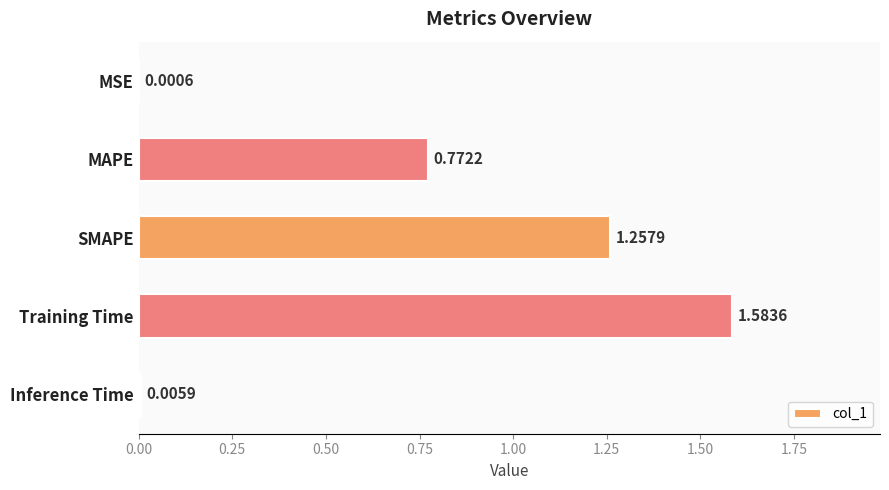

What is the sum of all values?

3.6